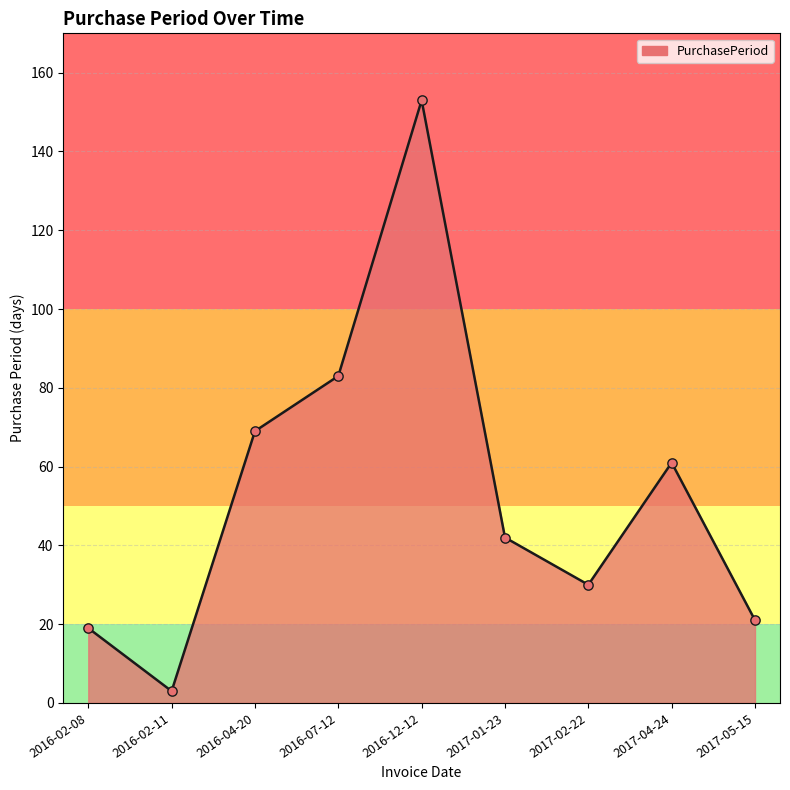

Which has a higher value, 2016-12-12 or 2017-01-23?

2016-12-12